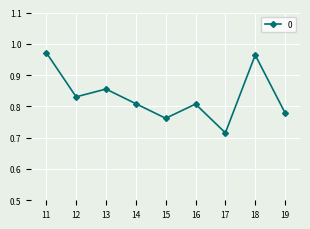

Does the chart have visible grid lines?

Yes